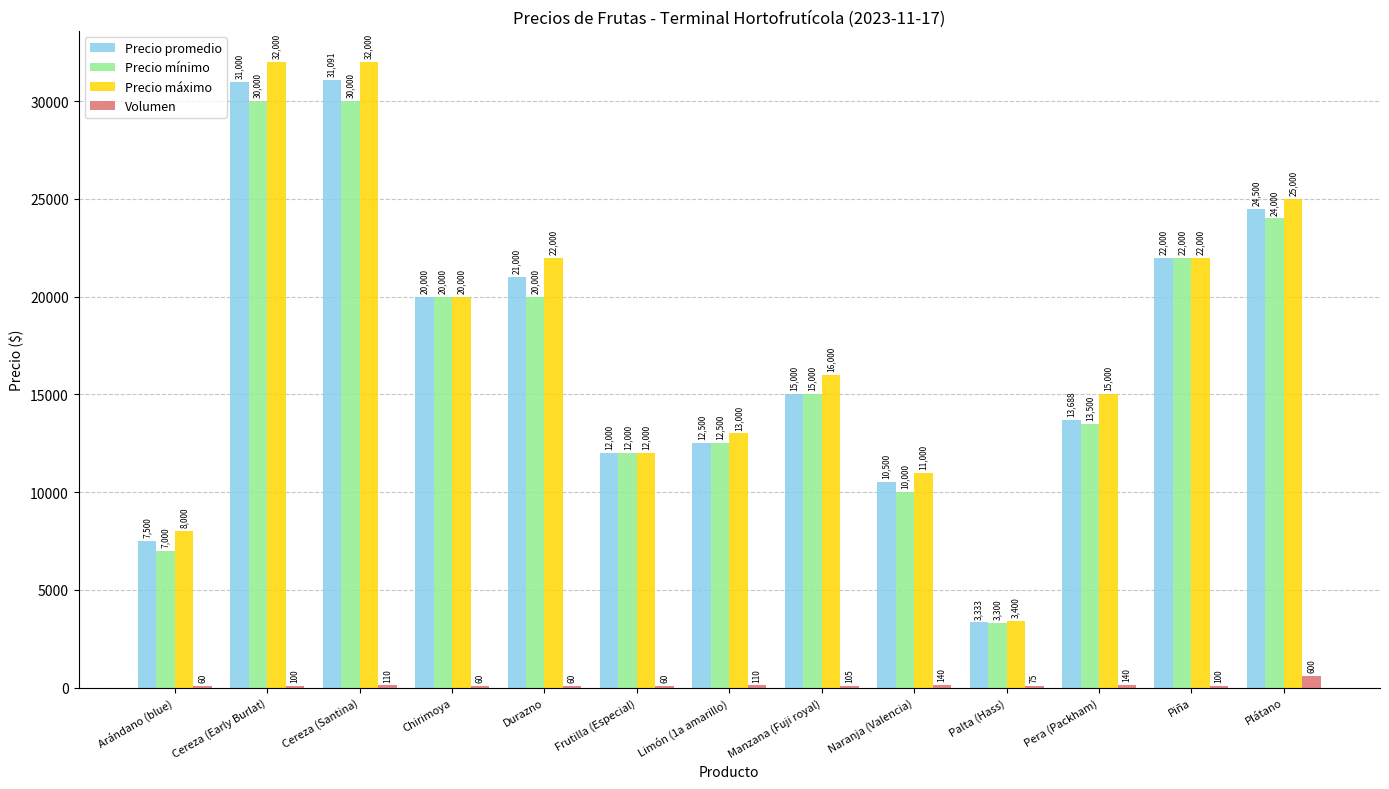

Which series has the largest total across all categories?

Precio máximo